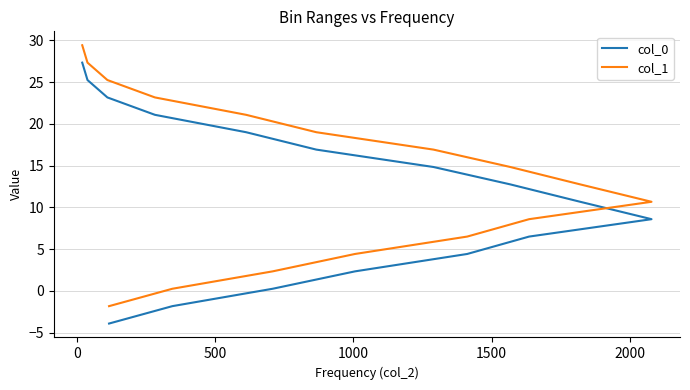

Count the number of data series in this chart.

2